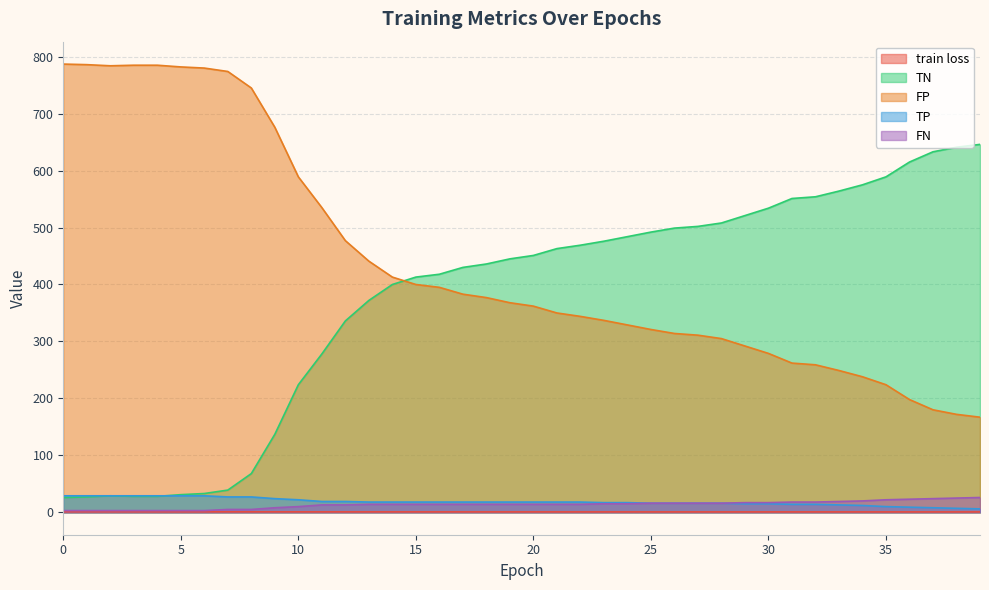

True or false: TN has more than 1 interior local peaks.

False